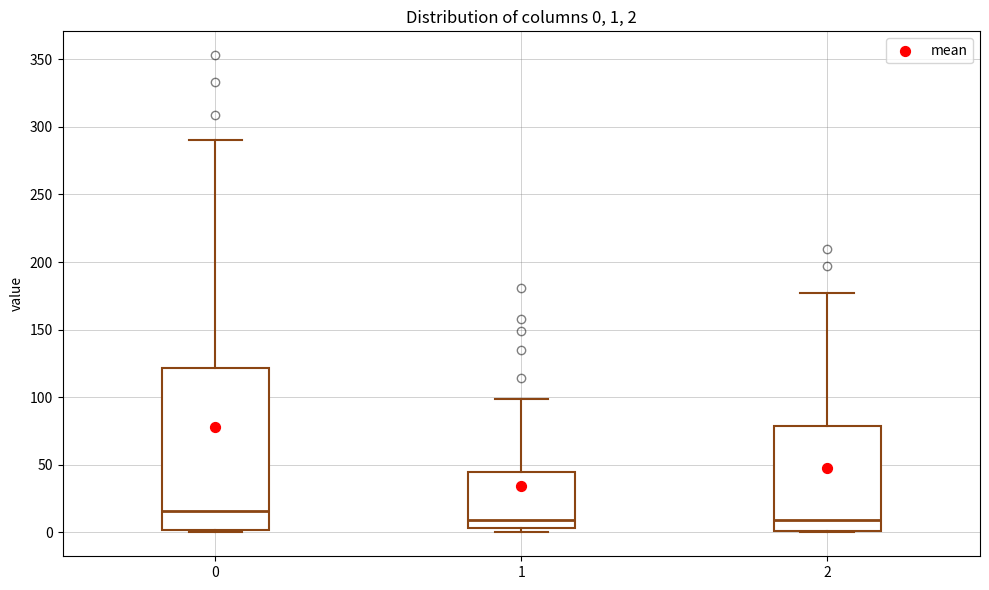

Comparing the boxes themselves (not the whiskers), which one is the tallest?

0